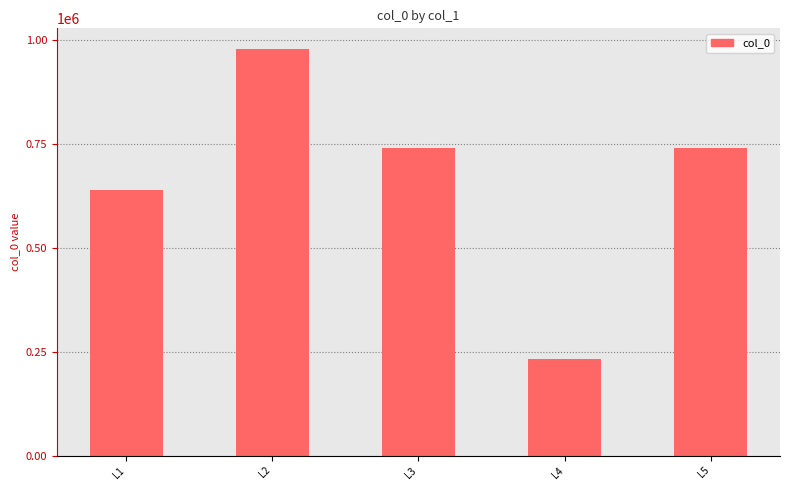

What value does the data have at L4, to the nearest 10?

232570